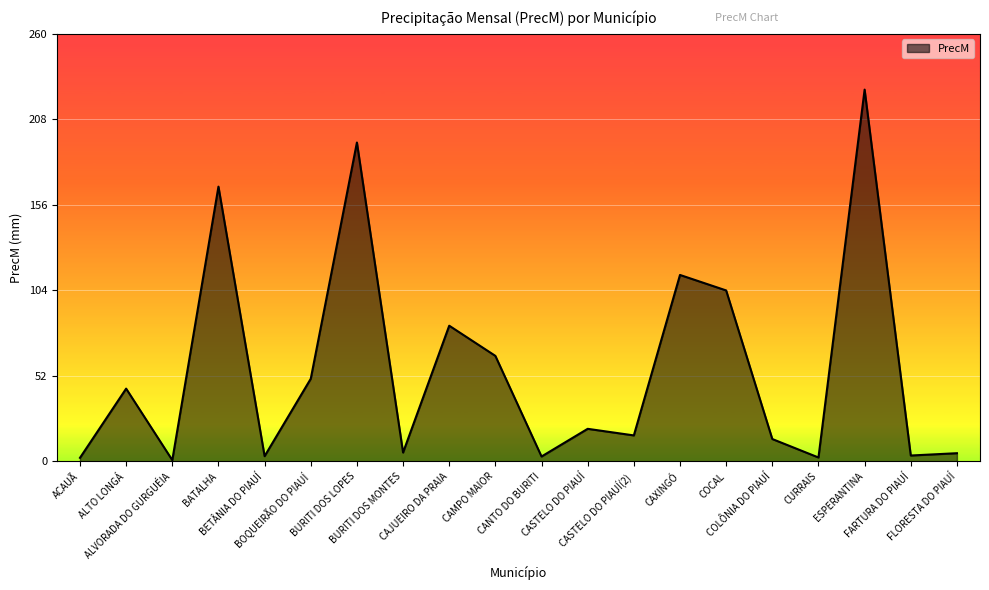

How many series are shown in this chart?

1